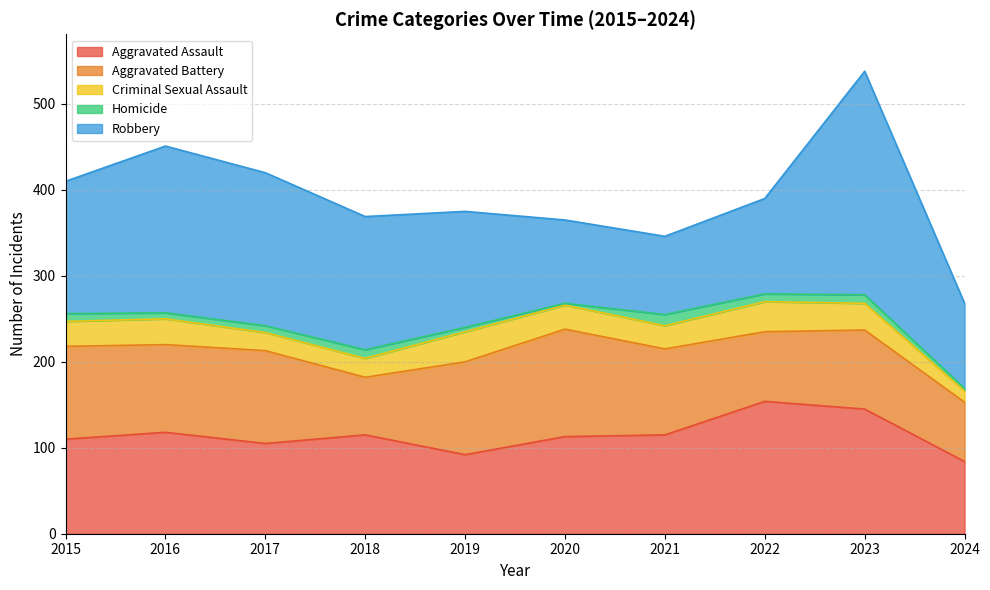

Which series changed the most between 2020 and 2023?

Robbery